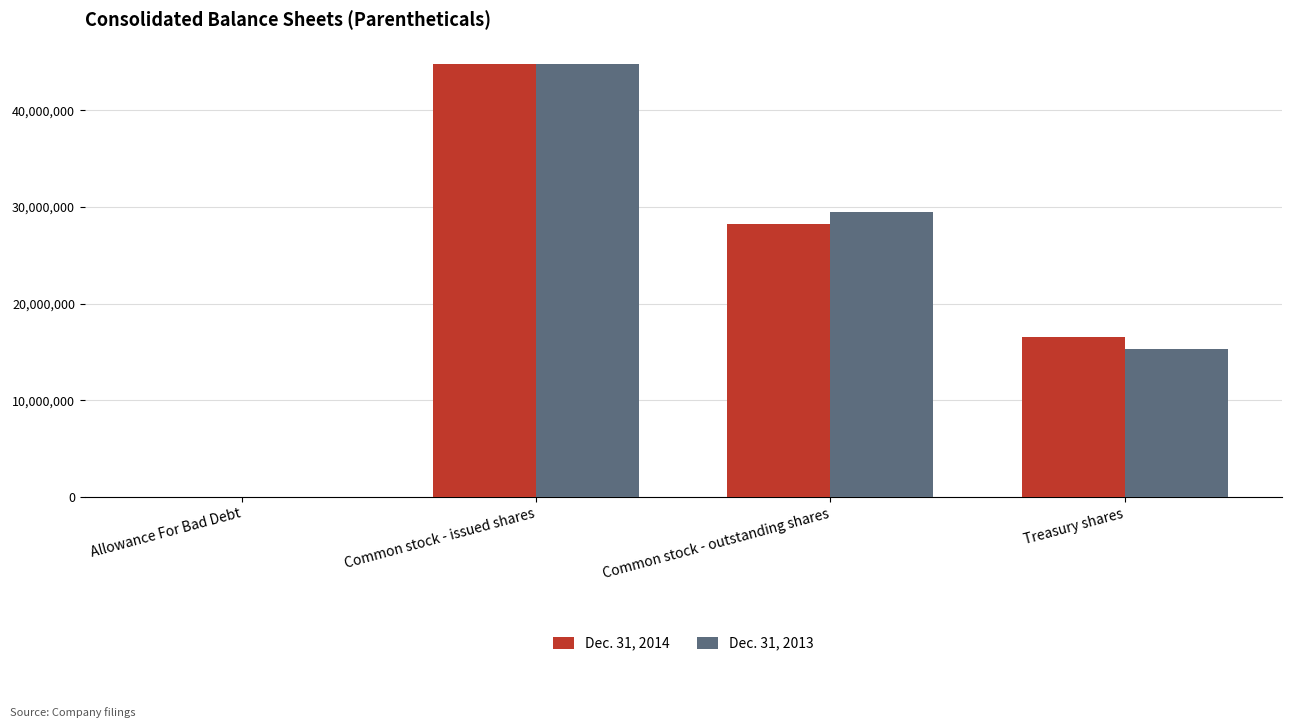

Is it true that Dec. 31, 2013 equals 44786011 at Common stock - issued shares?

True